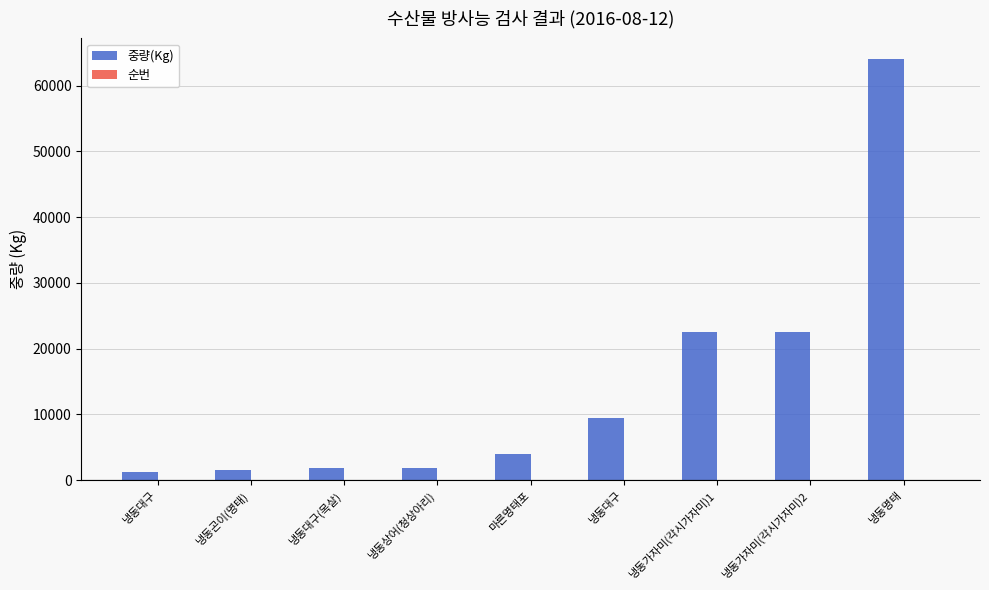

How many groups of bars are there?

9